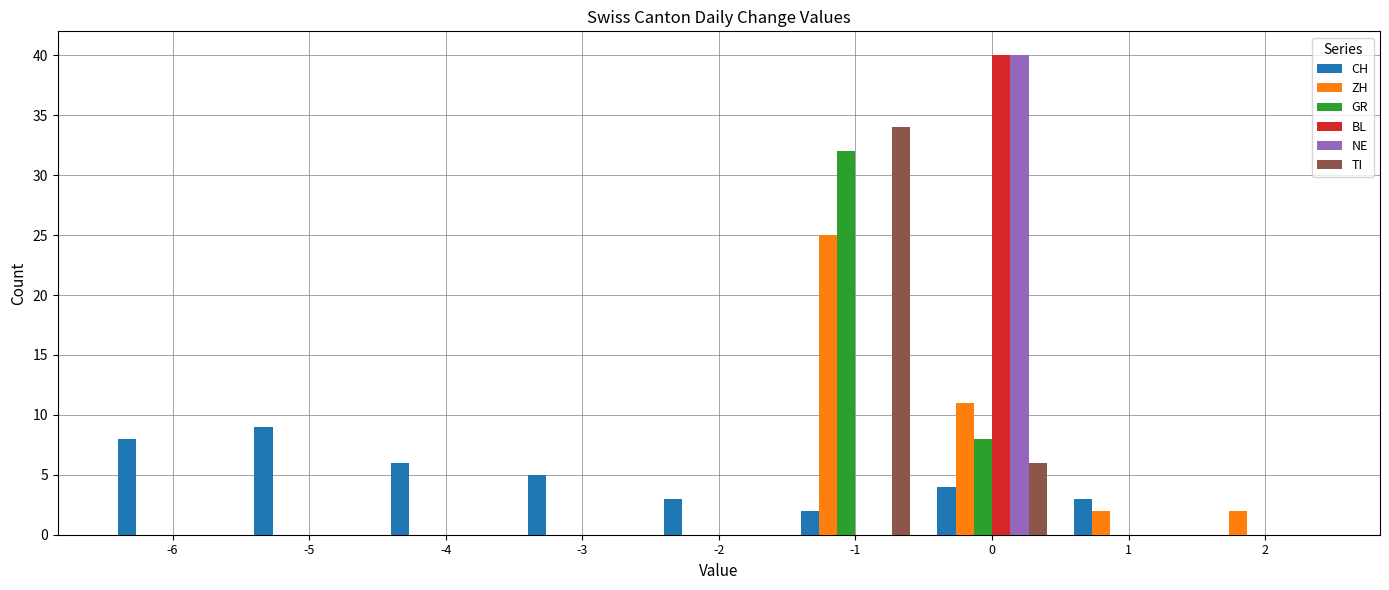

Are the bars grouped side by side (vs. stacked)?

Yes